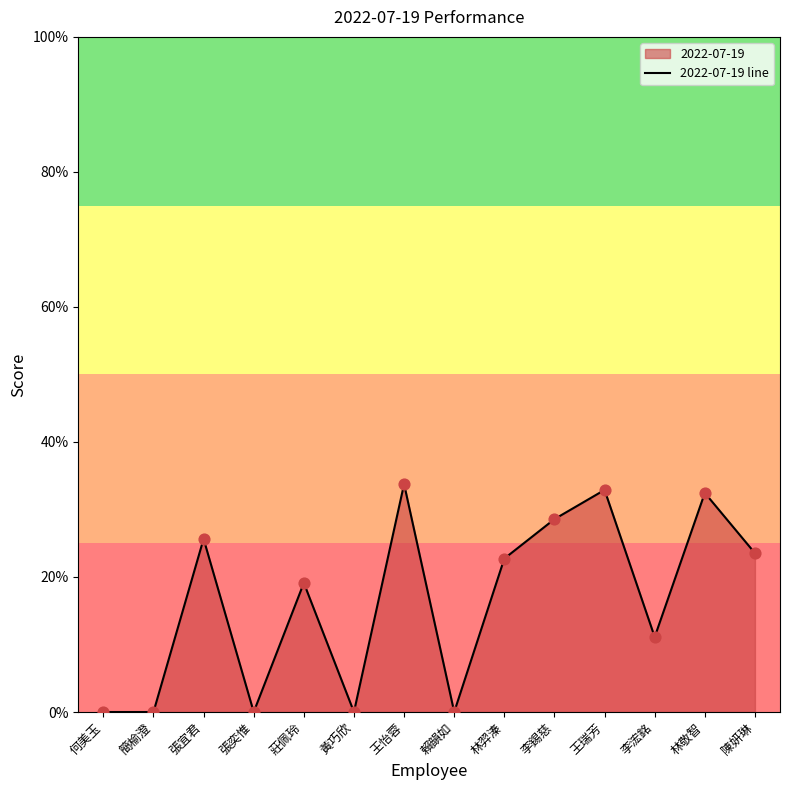

Between 何美玉 and 陳妍琳, which is larger?

陳妍琳